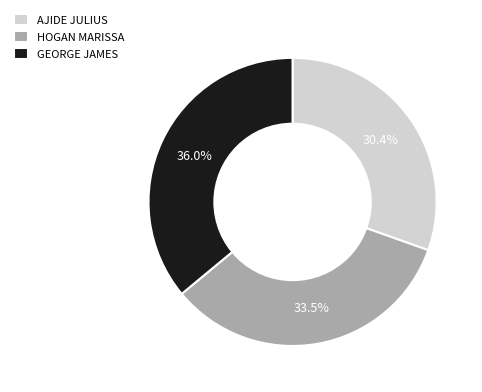

Which slice is the smallest?

AJIDE JULIUS